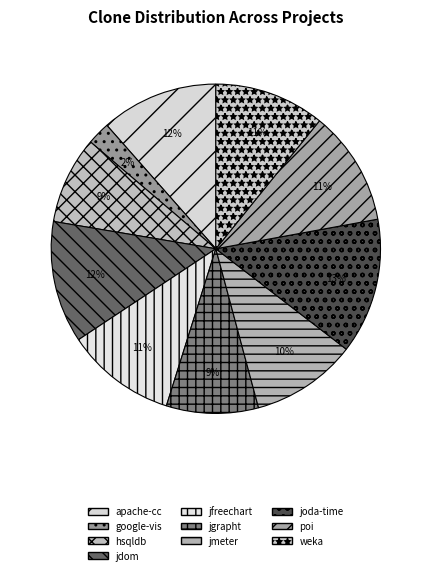

Between jgrapht and jdom, which is larger?

jdom